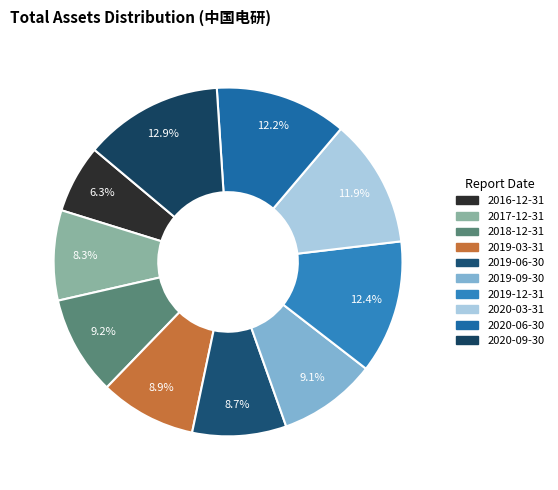

Is 2019-03-31 the majority of the pie?

No